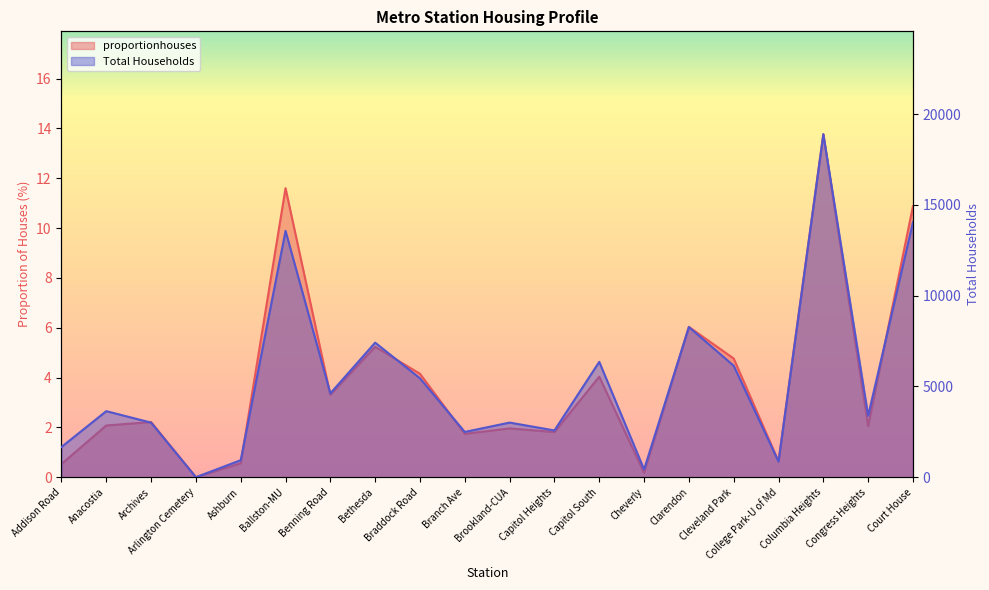

How many data points does each series have?

20